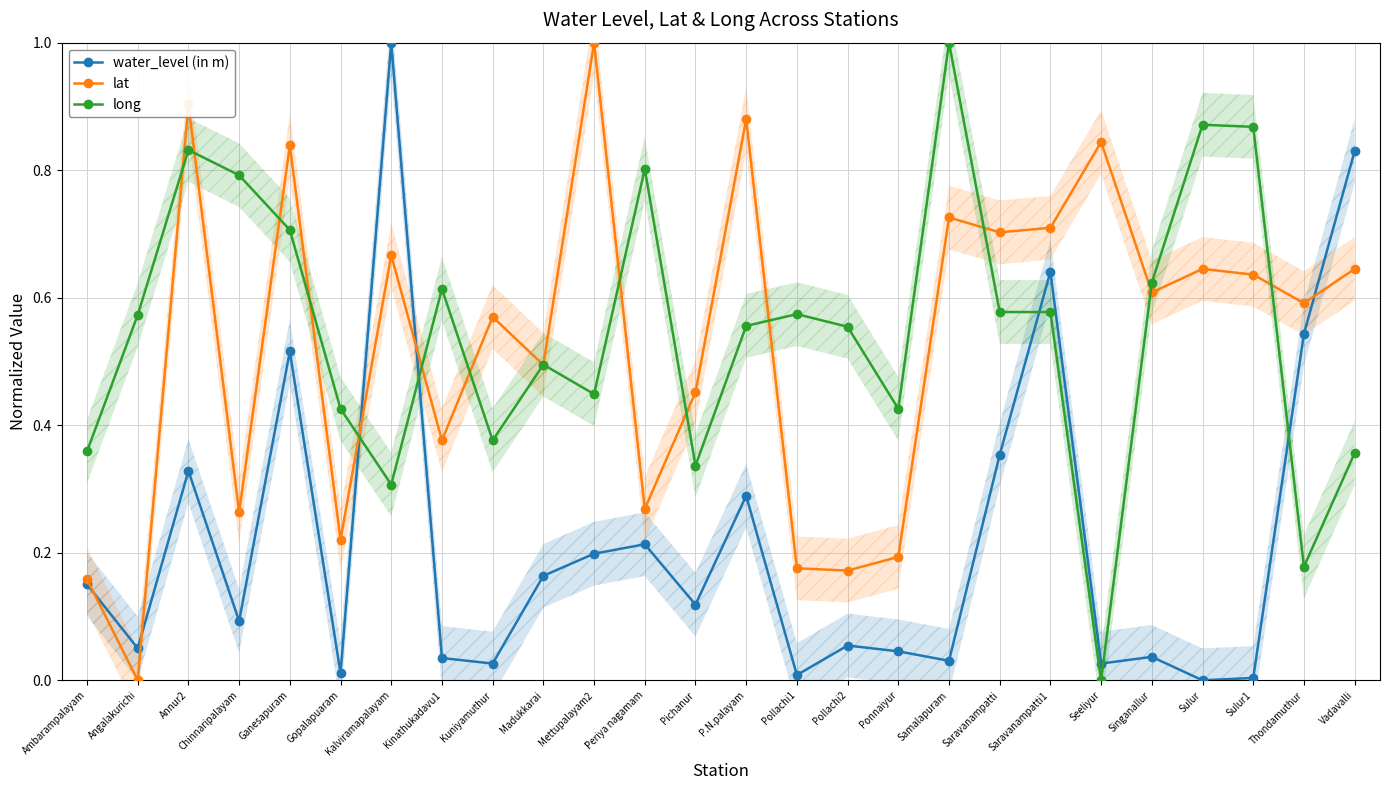

Rank the series at Gopalapuaram from lowest to highest value.

water_level (in m), lat, long